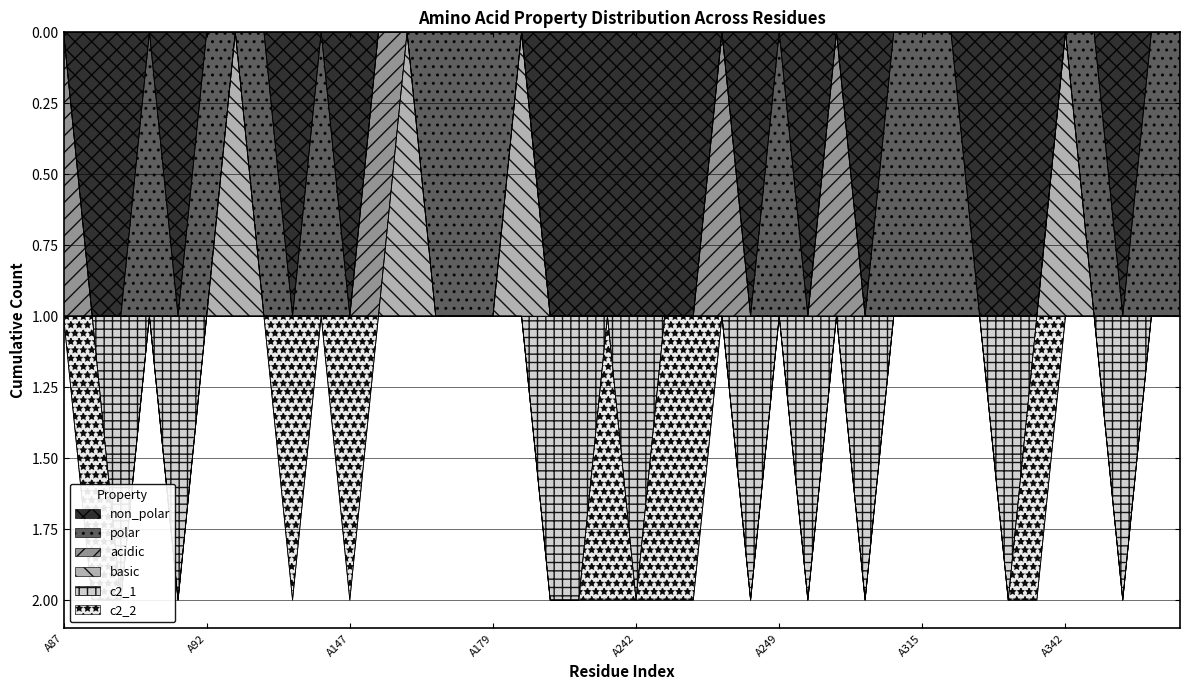

The value of basic at A145 is 1. True or false?

True